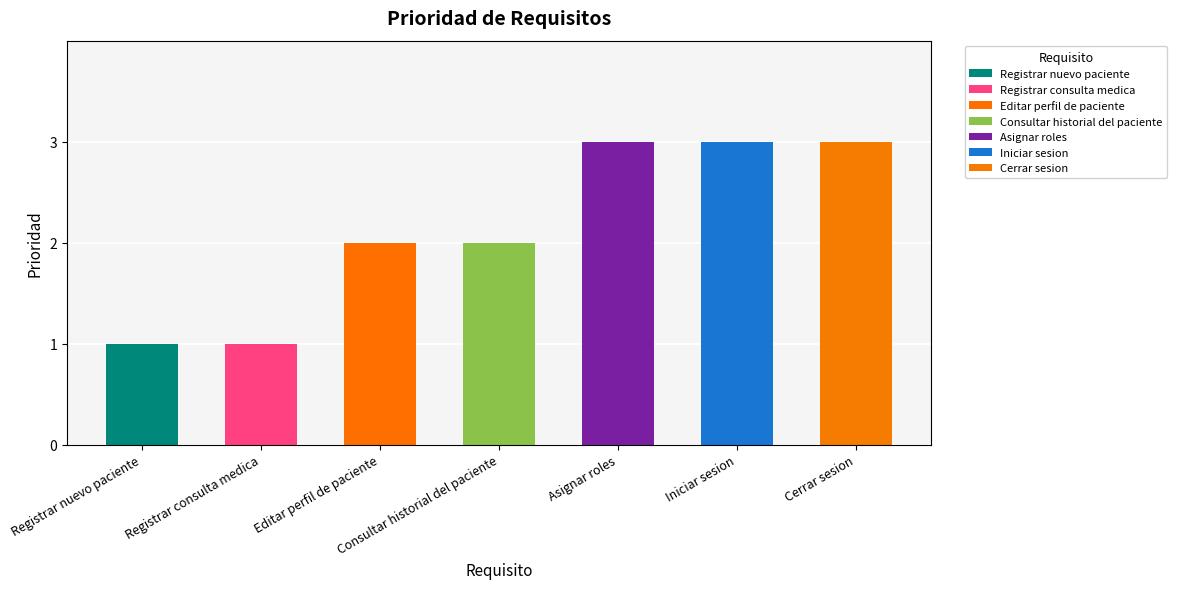

True or false: the data shows 1 at Registrar consulta medica.

True